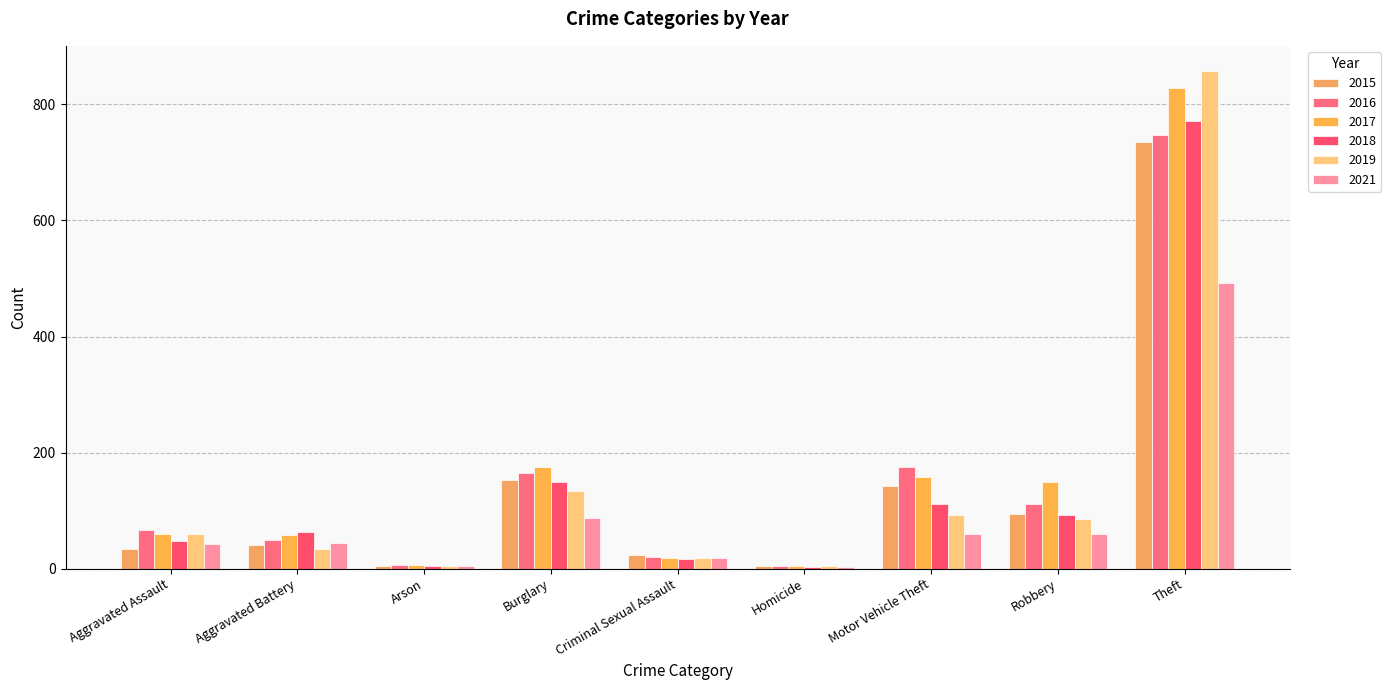

How many data points does each series have?

9